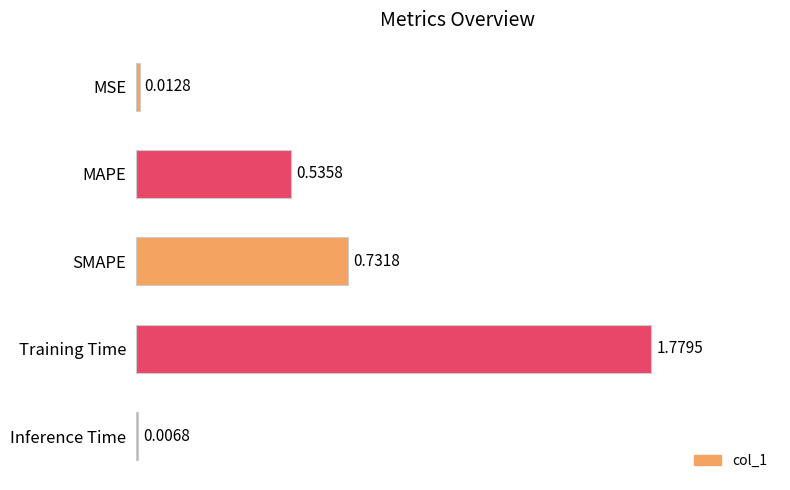

Which has a higher value, Training Time or Inference Time?

Training Time